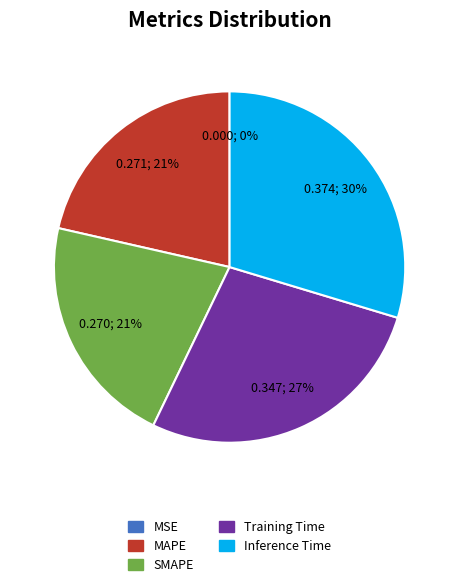

To the nearest percent, what percentage of the pie is Training Time?

27%